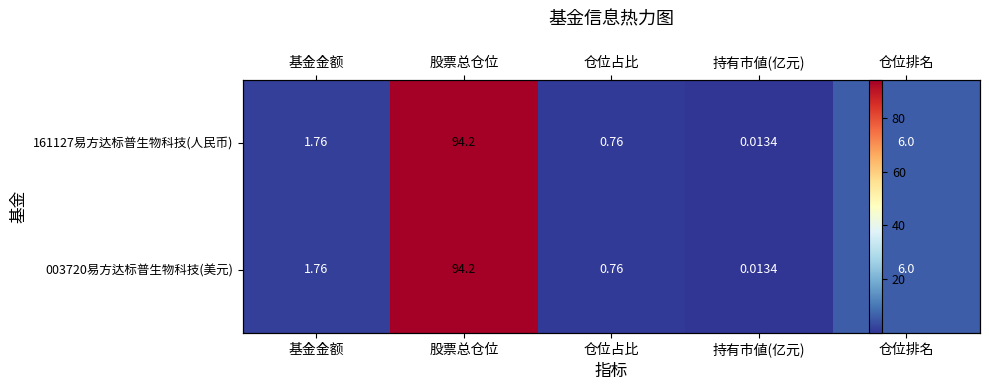

What value does the 161127易方达标普生物科技(人民币) series have at 基金金额?

1.8